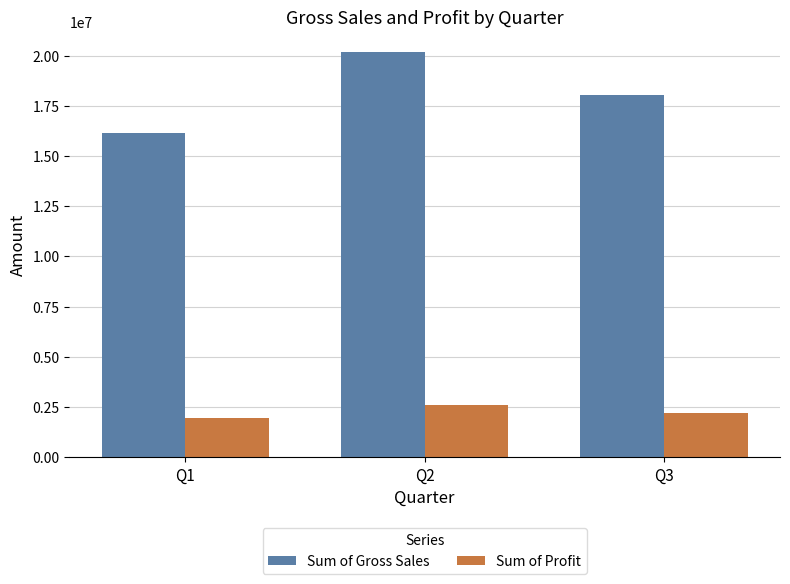

What is the approximate value of Sum of Profit at Q2?

2605824.3